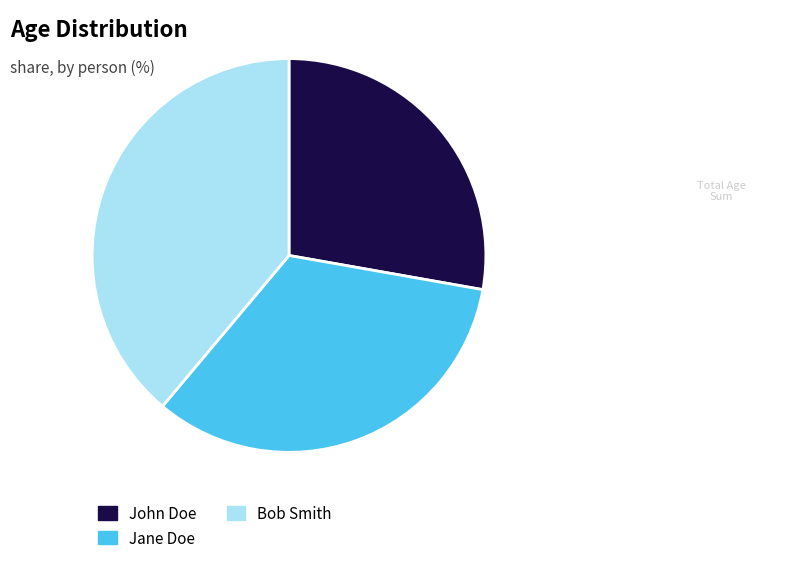

Rank the categories by value from highest to lowest.

Bob Smith, Jane Doe, John Doe